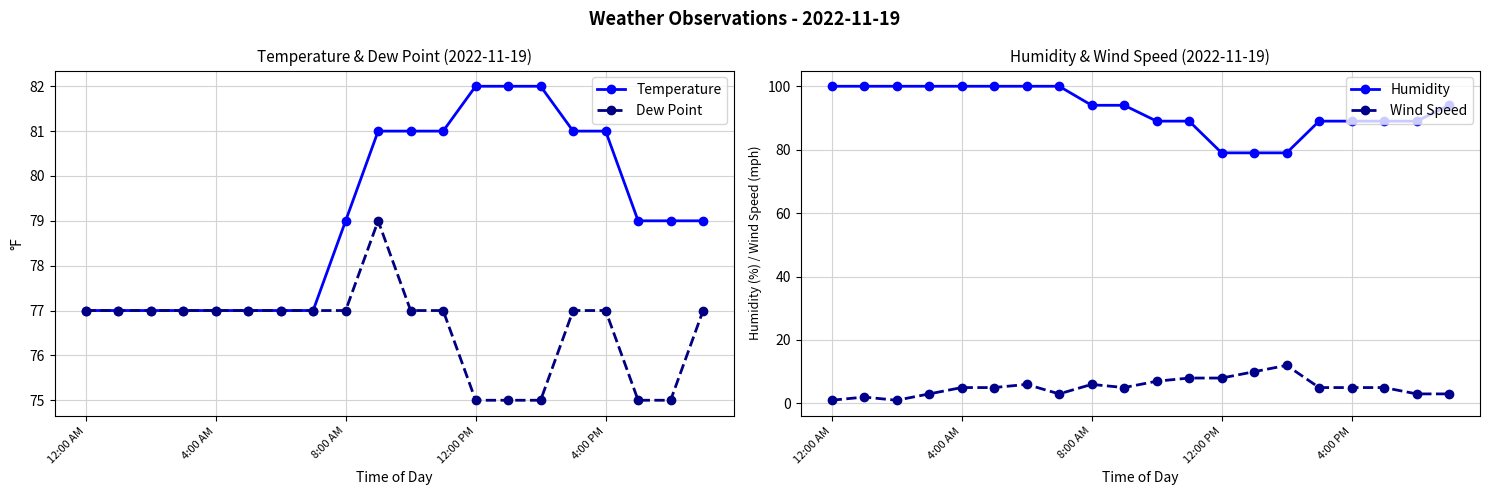

True or false: Temperature and Dew Point cross at least once.

False